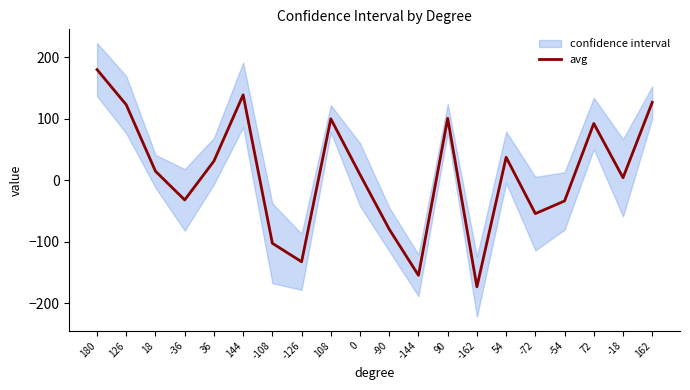

What is the difference between the maximum and minimum values?

353.7